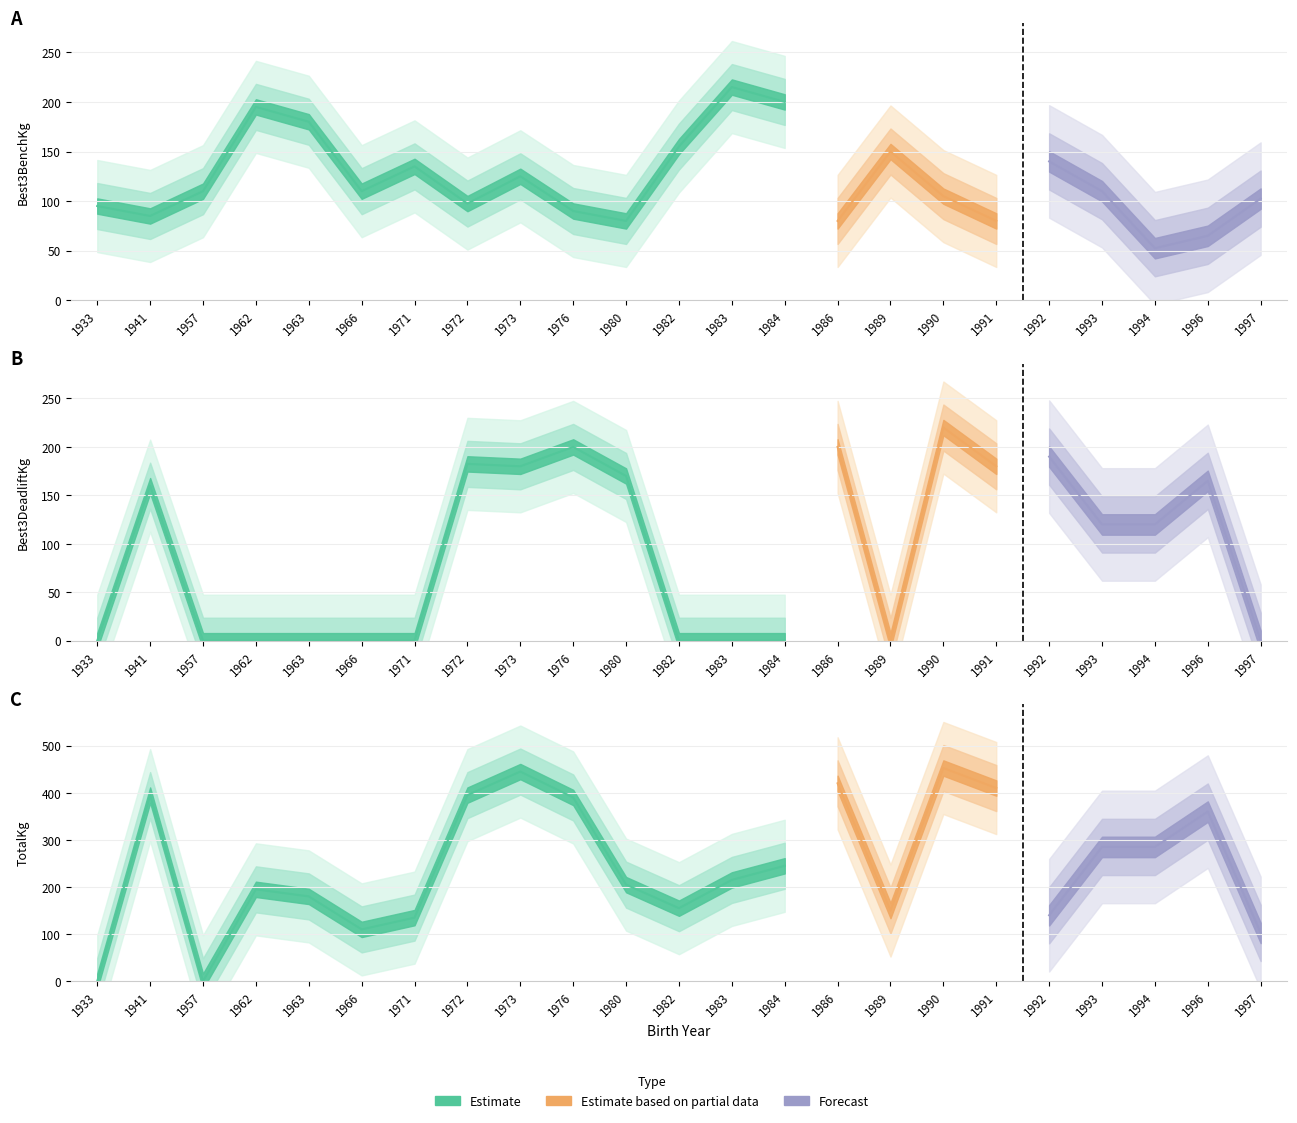

At which label is TotalKg closest to 226?

1983